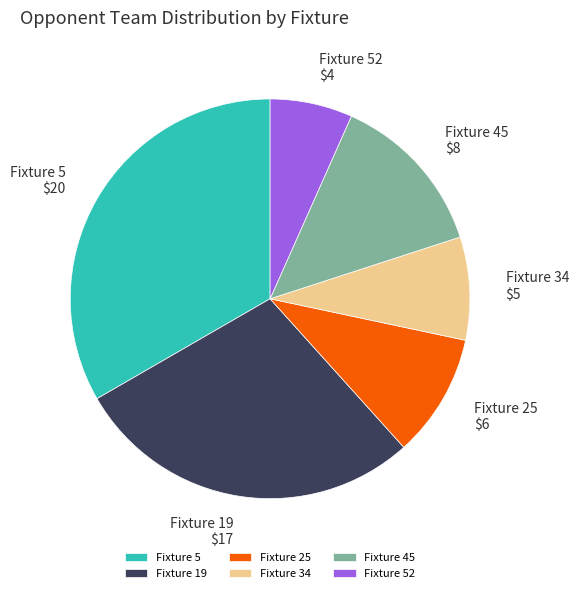

The Fixture 52 slice represents 17% of the pie. True or false?

False